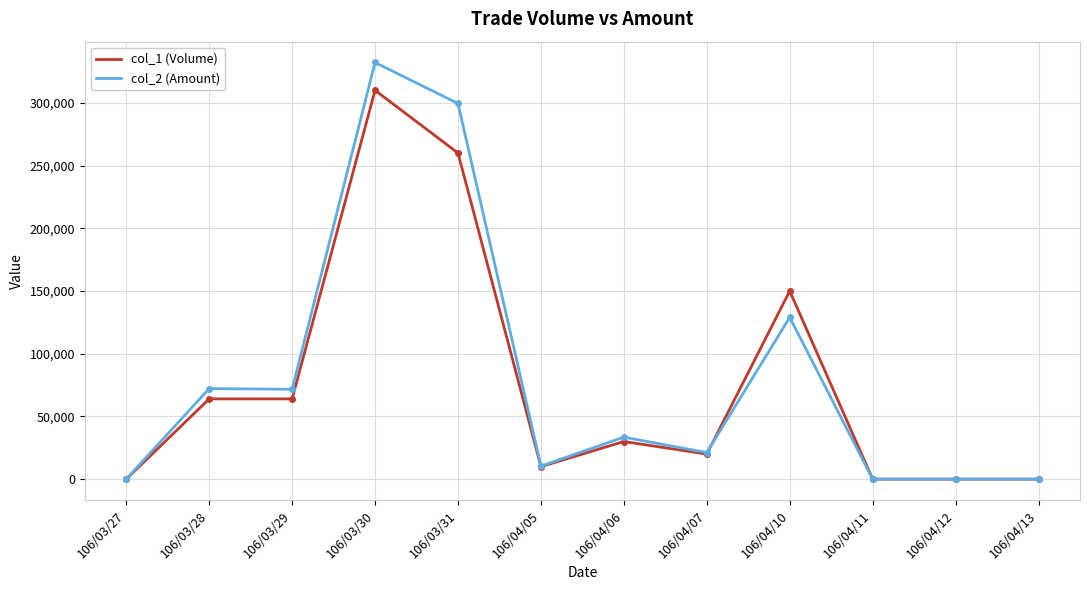

What is the approximate value of col_2 (Amount) at 106/03/29, to the nearest 10?

71640